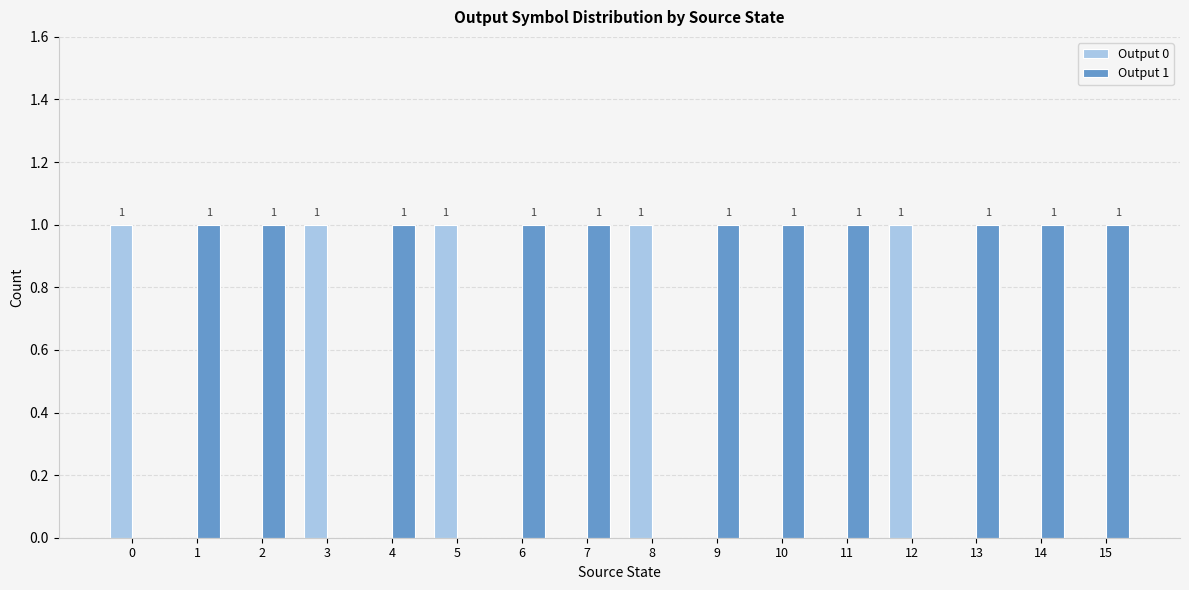

How many groups of bars are there?

16